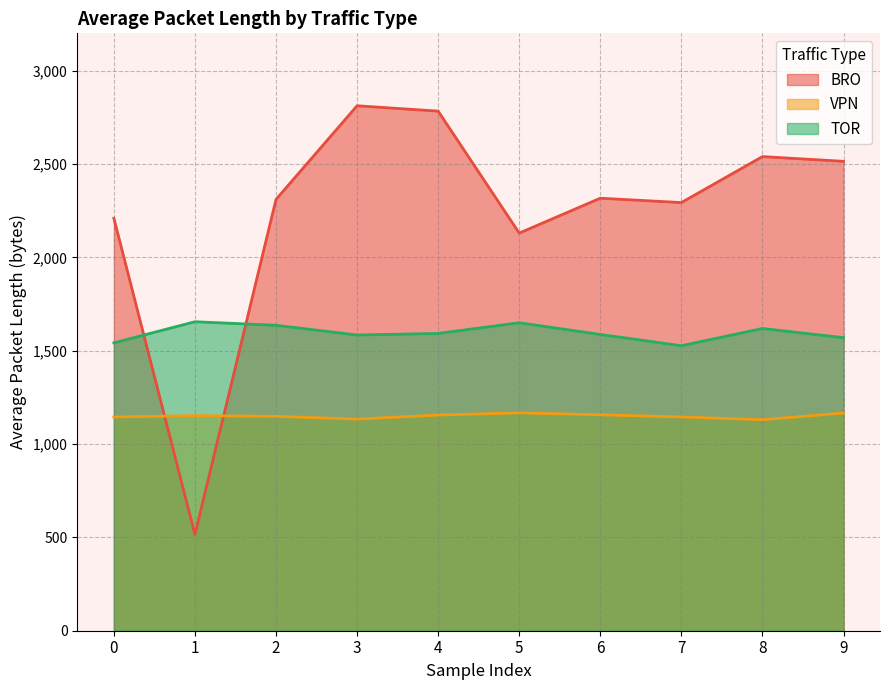

Reading left to right, transcribe all the data shown in this chart.

BRO: 2209.6	515.9	2310.3	2812.0	2783.3	2129.9	2316.8	2293.5	2539.8	2514.4
VPN: 1144.8	1152.2	1148.3	1133.5	1155.3	1167.1	1156.6	1145.1	1130.3	1166.2
TOR: 1542.0	1655.2	1636.2	1584.1	1592.4	1649.8	1587.0	1526.7	1619.0	1569.8